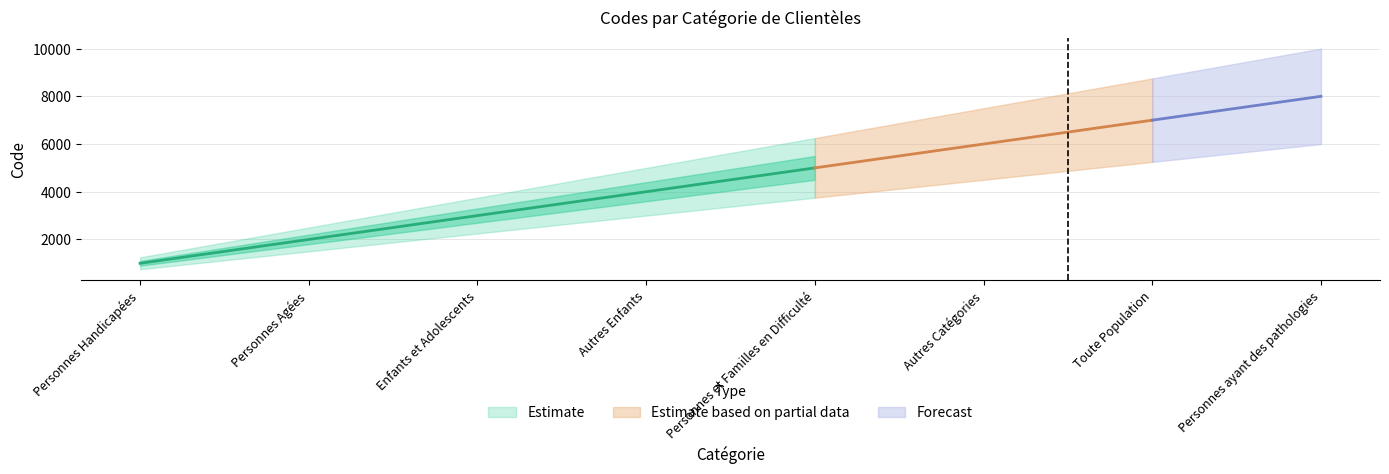

How many data points does each series have?

8